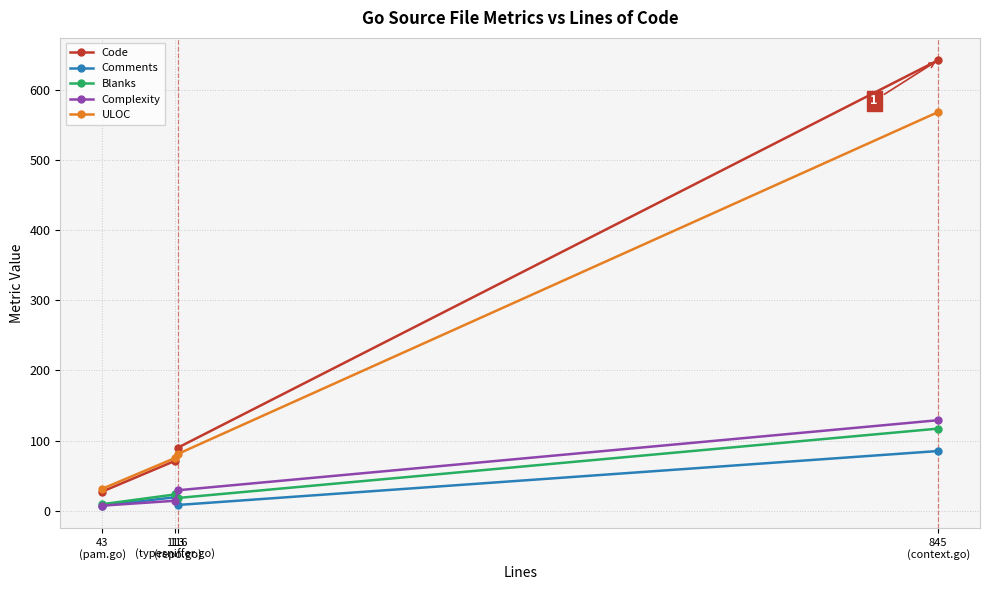

What position from the right is 845
(context.go)?

1